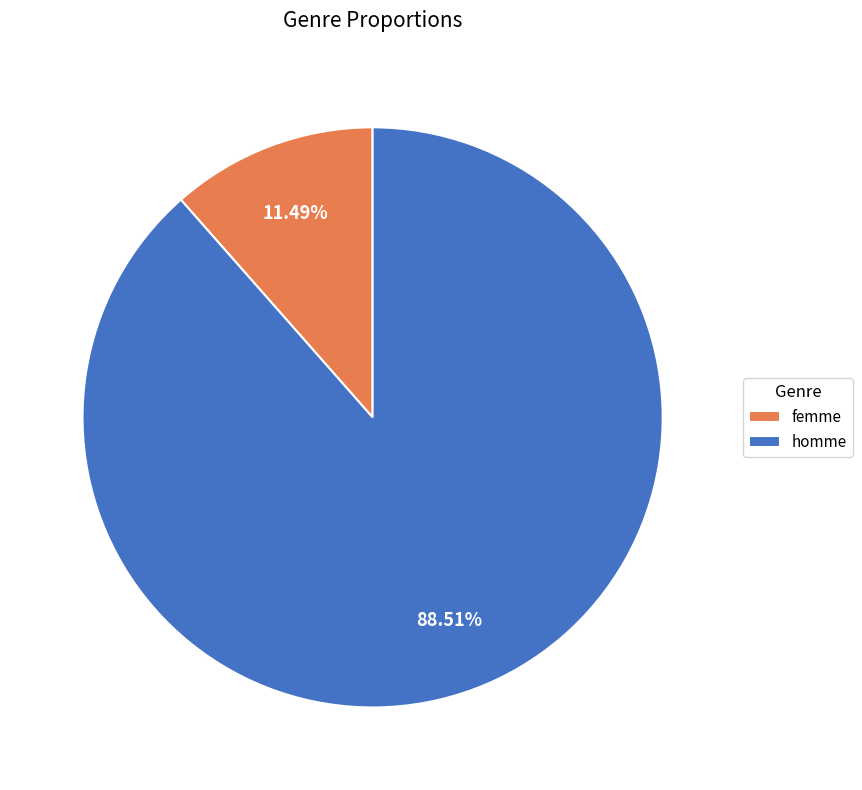

Approximately how many times larger is the value at homme compared to femme?

7.7